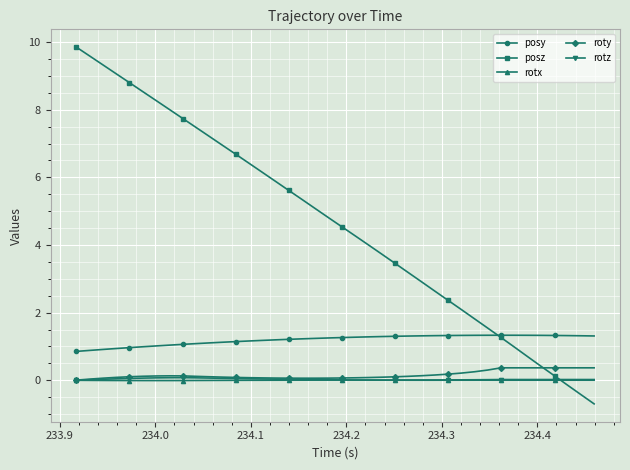

What is the value of the roty point at the 37th from the left?

0.4